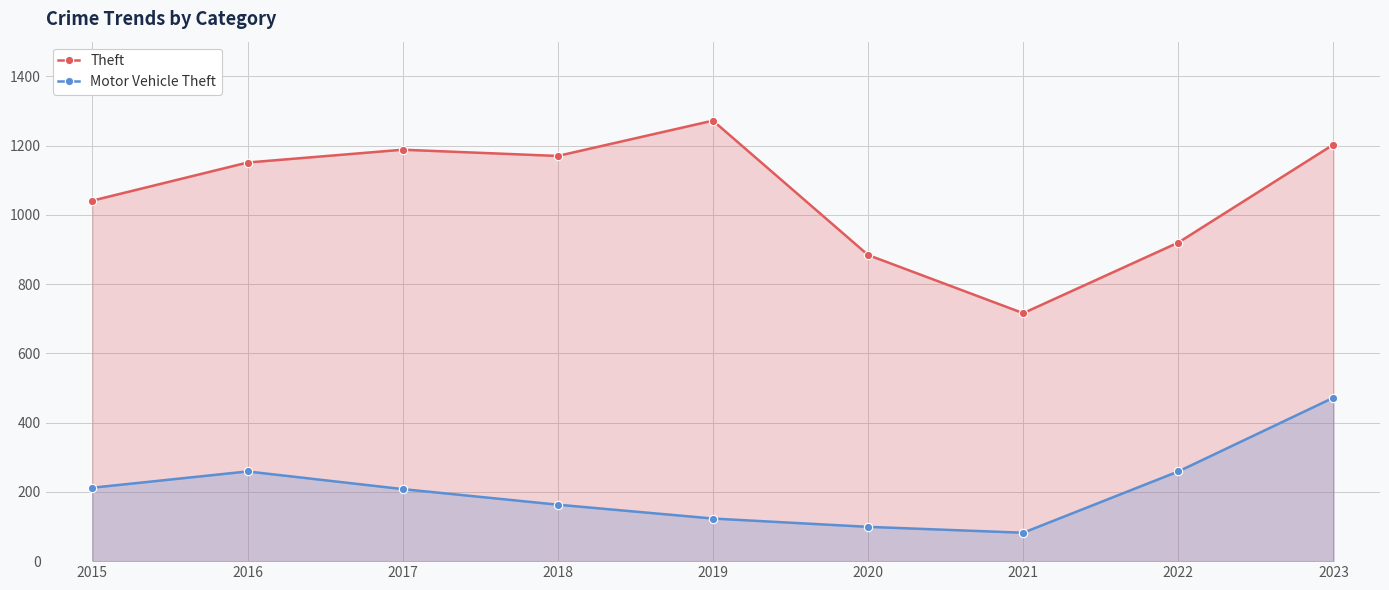

True or false: Motor Vehicle Theft and Theft intersect in this chart.

False